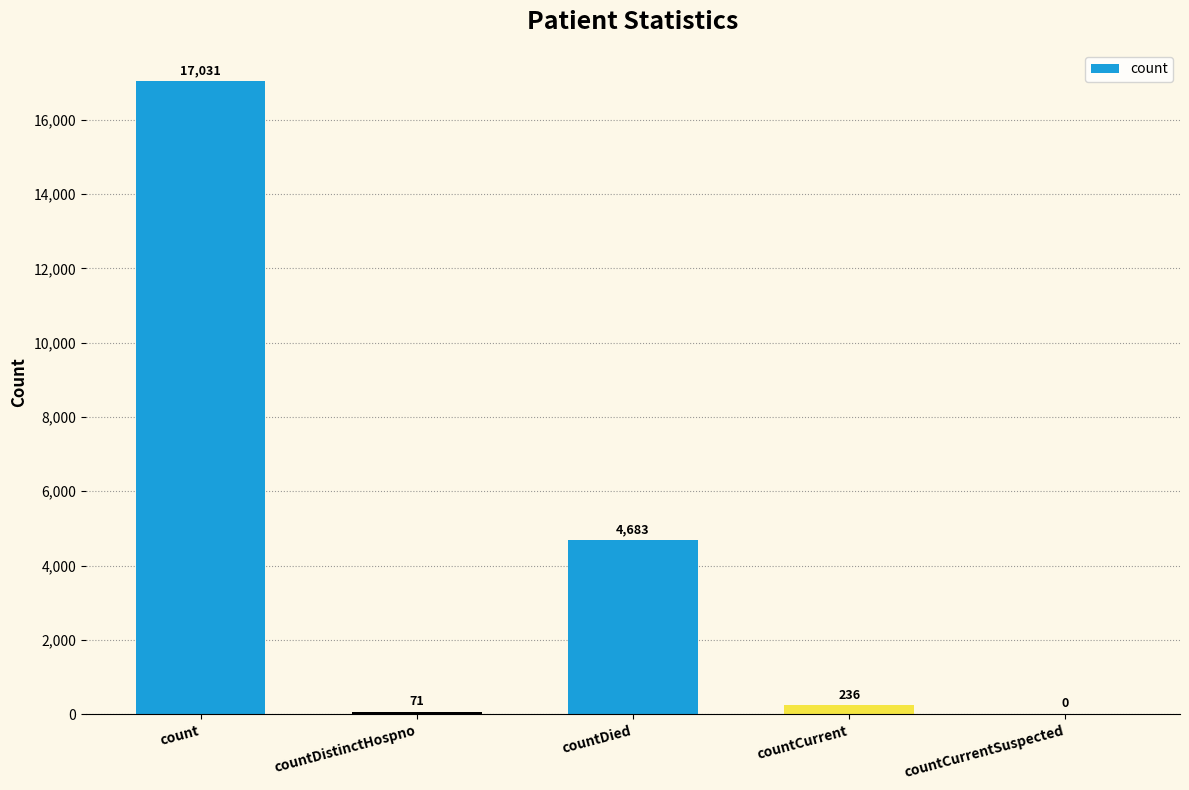

Reading left to right, what are all the values shown in this chart?

count=17031	countDistinctHospno=71	countDied=4683	countCurrent=236	countCurrentSuspected=0